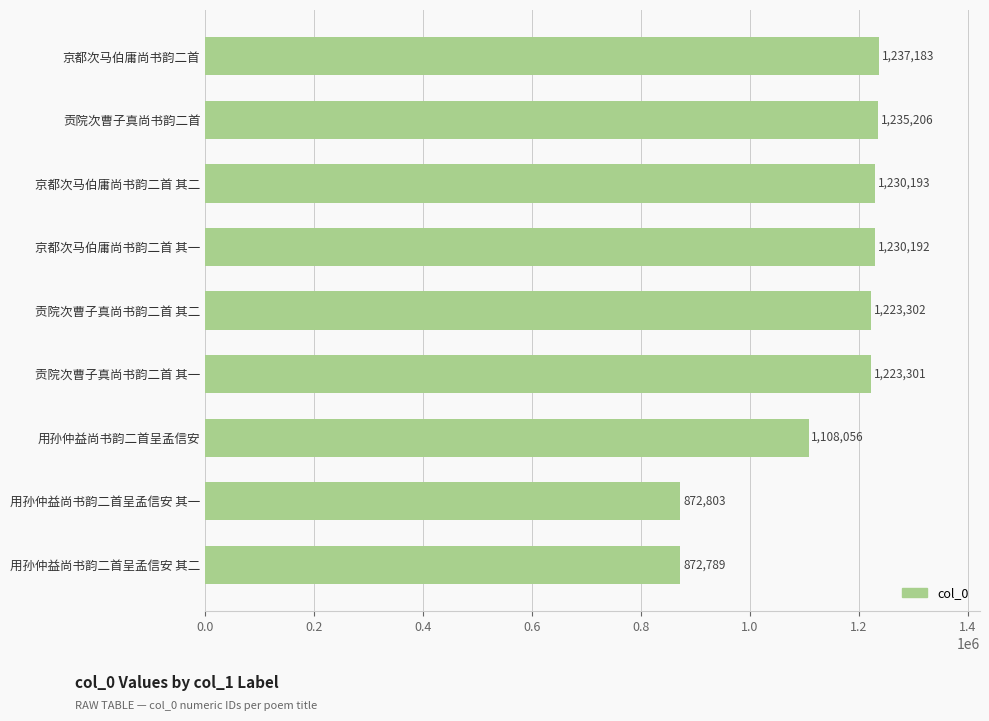

What is the difference between the maximum and minimum values?

364394